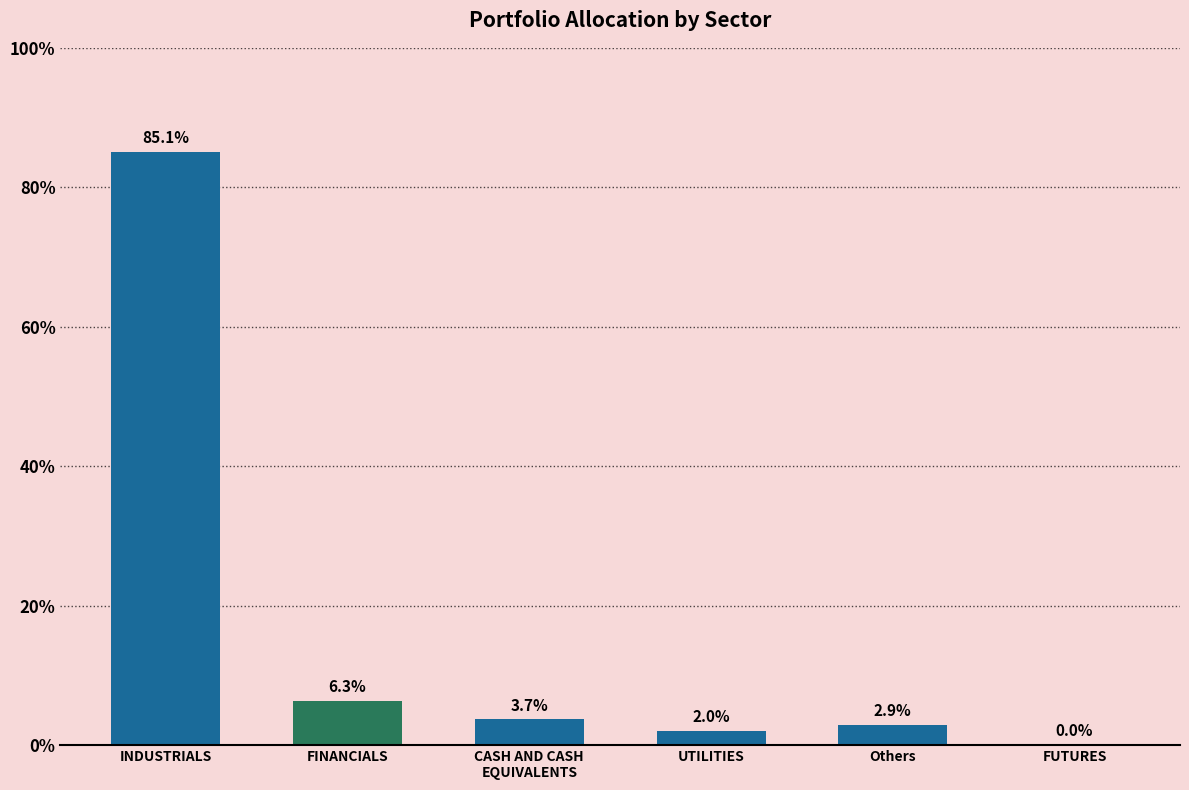

What is the change in value from INDUSTRIALS to UTILITIES?

-83.1